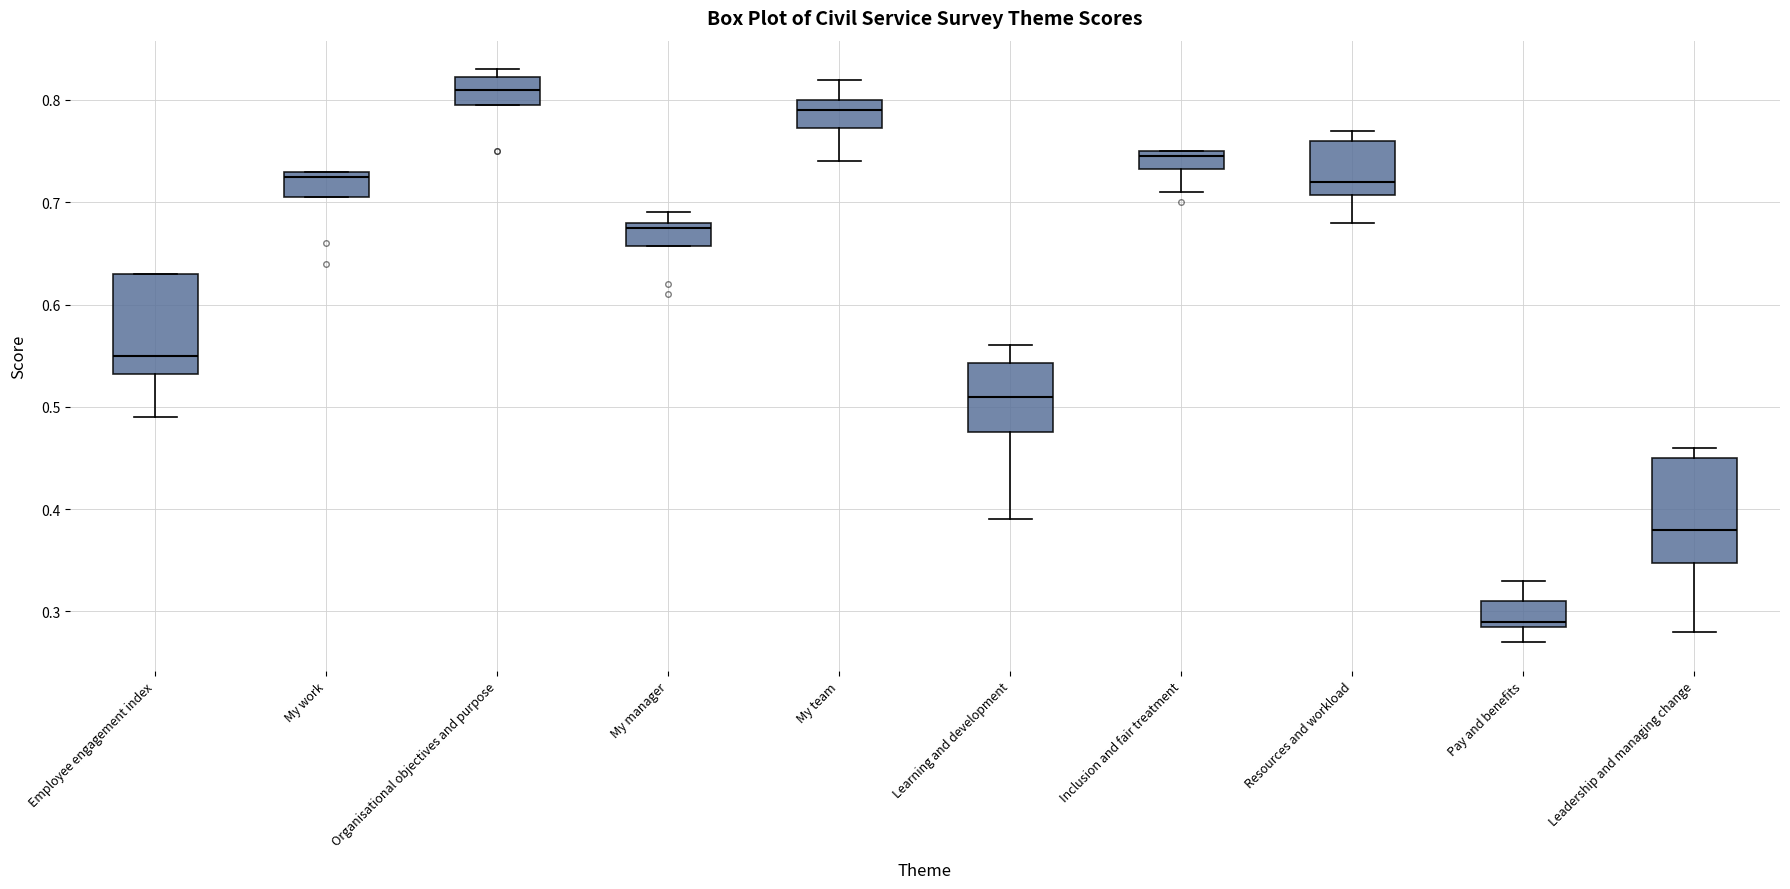

Which box has the highest median line?

Organisational objectives and purpose